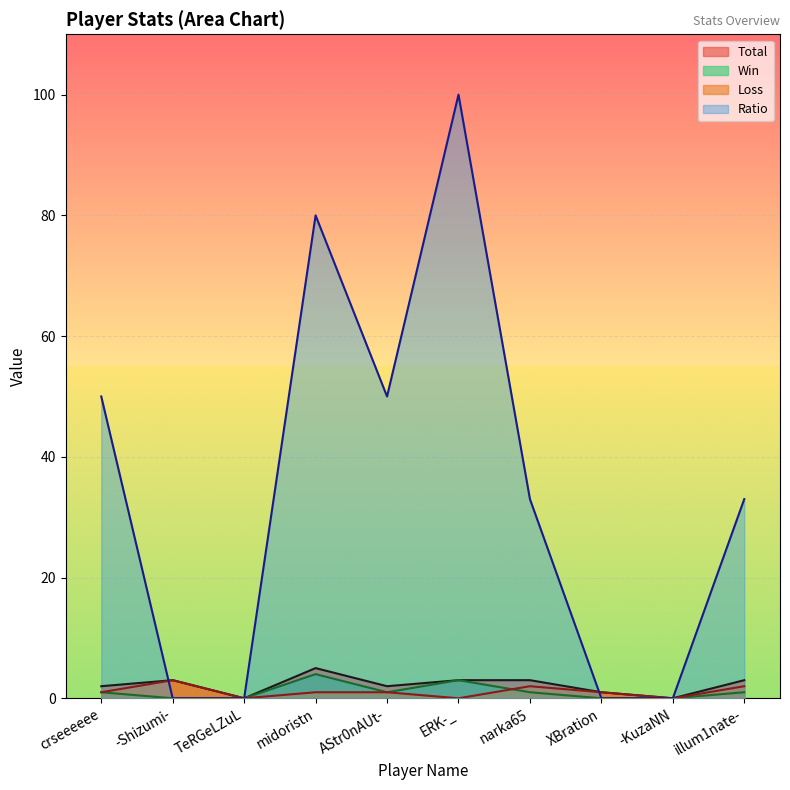

What is the spread (max minus min) of values at ERK-_?

100